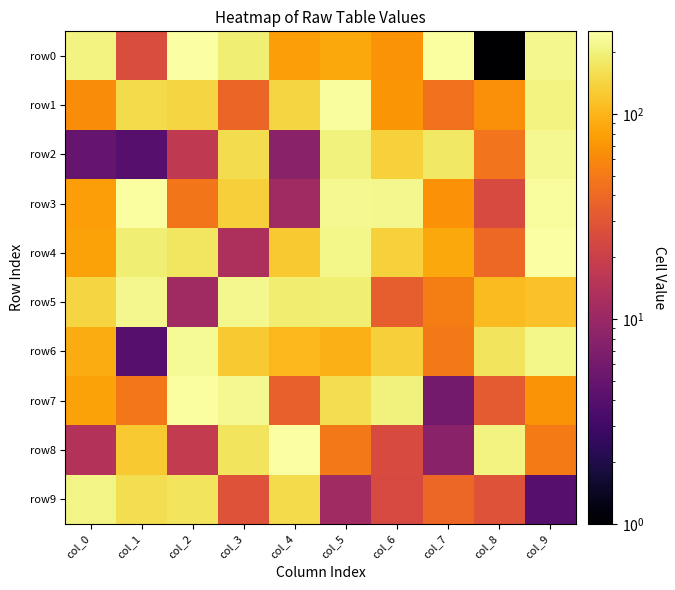

Which series has the largest total across all categories?

row0